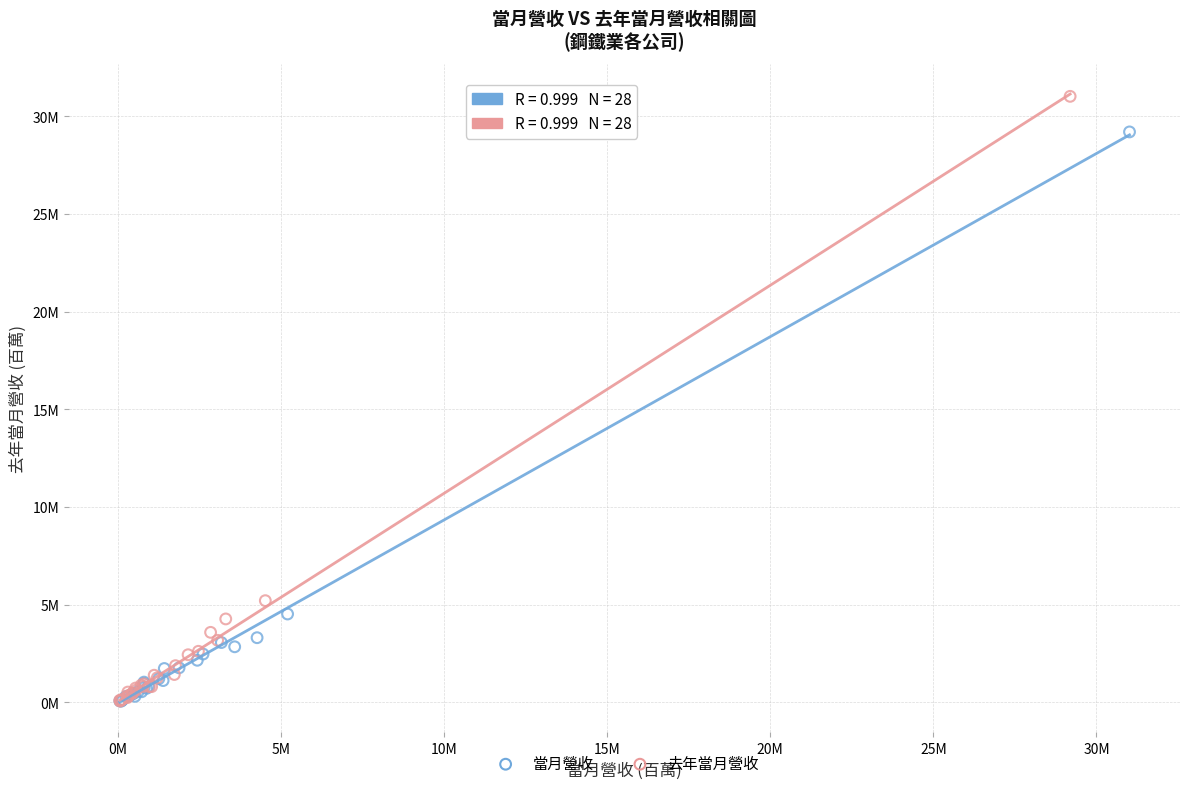

What are all the series names shown in the legend?

當月營收, 去年當月營收